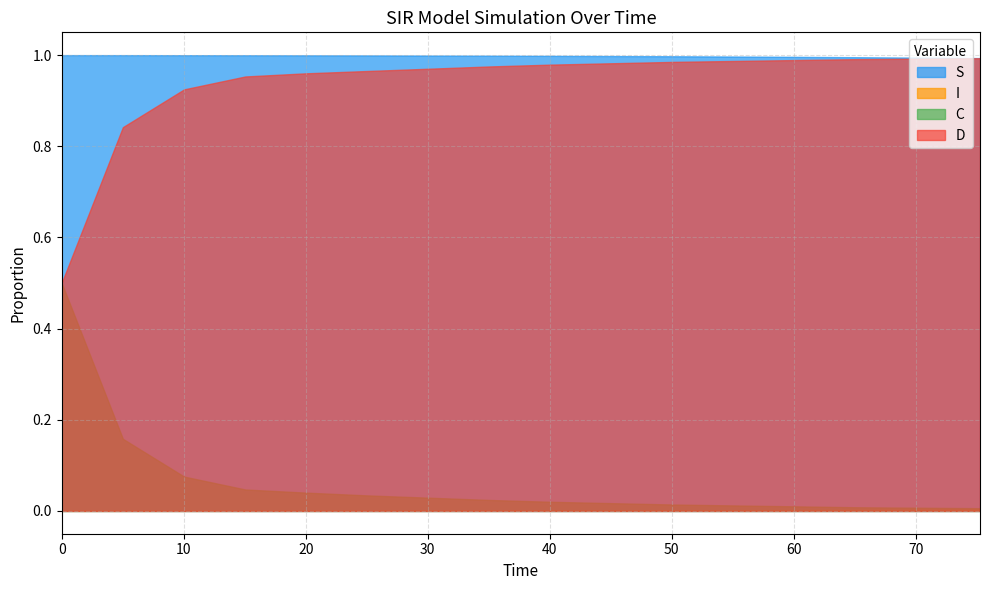

Reading left to right, transcribe all the data shown in this chart.

S: 1.0	1.0	1.0	1.0	1.0	1.0	1.0	1.0	1.0	1.0	1.0	1.0	1.0	1.0	1.0	1.0
I: 0.0	0.0	0.0	0.0	0.0	0.0	0.0	0.0	0.0	0.0	0.0	0.0	0.0	0.0	0.0	0.0
C: 0.5	0.2	0.1	0.0	0.0	0.0	0.0	0.0	0.0	0.0	0.0	0.0	0.0	0.0	0.0	0.0
D: 0.5	0.8	0.9	1.0	1.0	1.0	1.0	1.0	1.0	1.0	1.0	1.0	1.0	1.0	1.0	1.0